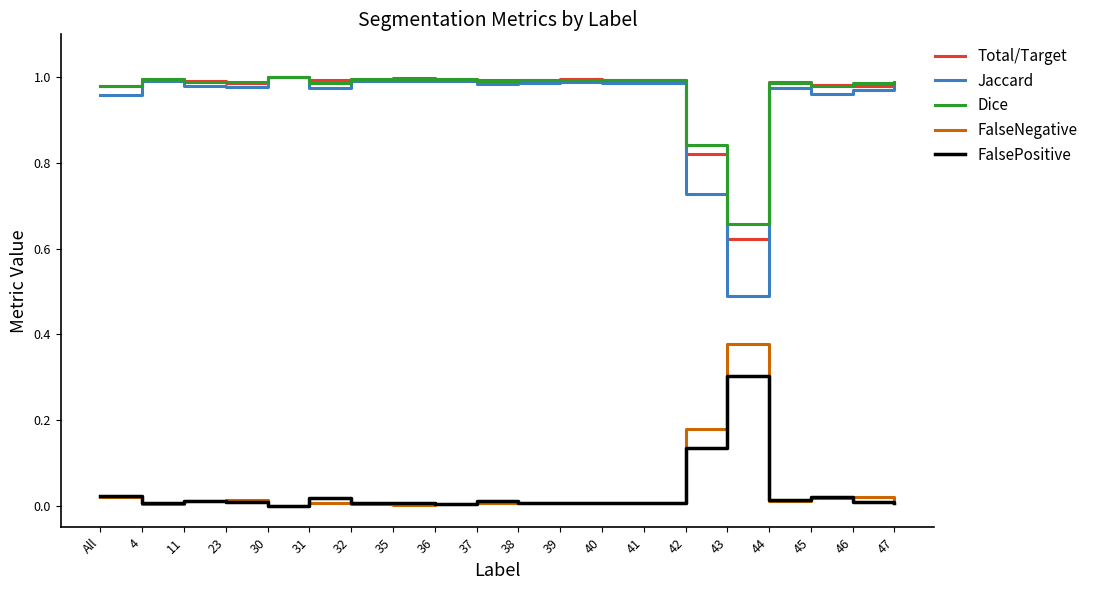

True or false: FalseNegative and Dice intersect in this chart.

False